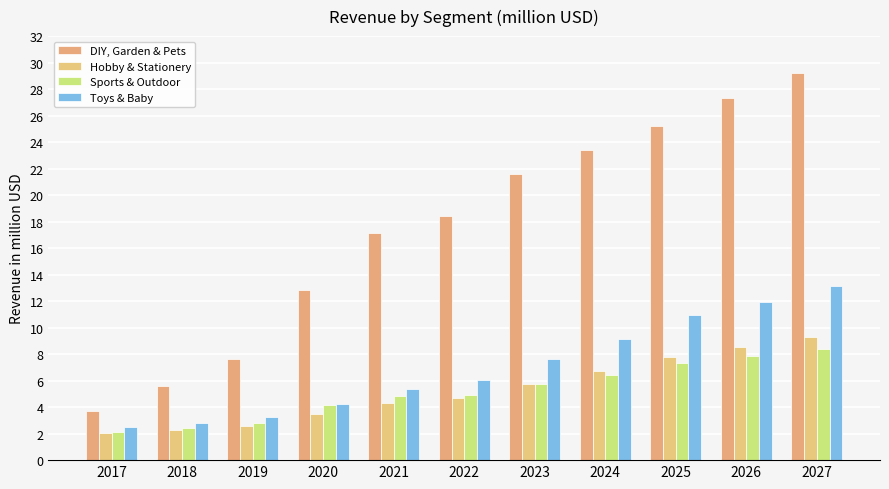

True or false: Hobby & Stationery has a value of 0.9 at 2019.

False